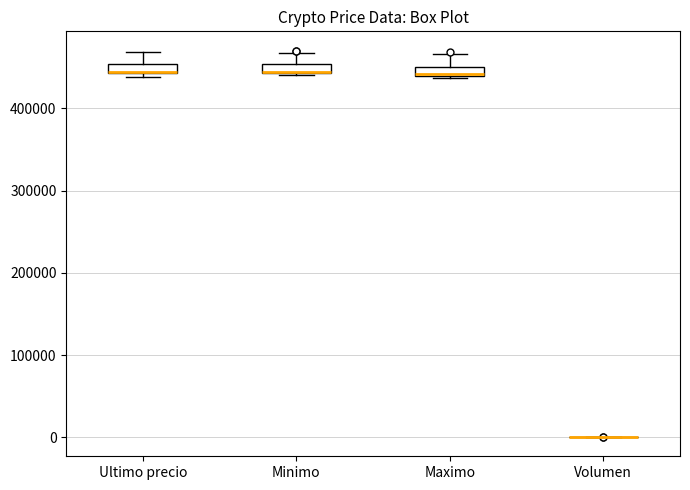

Where is the lower edge of the box for Minimo on the y-axis? The values are not printed on the chart, so give them approximately, as read against the axis.

440000